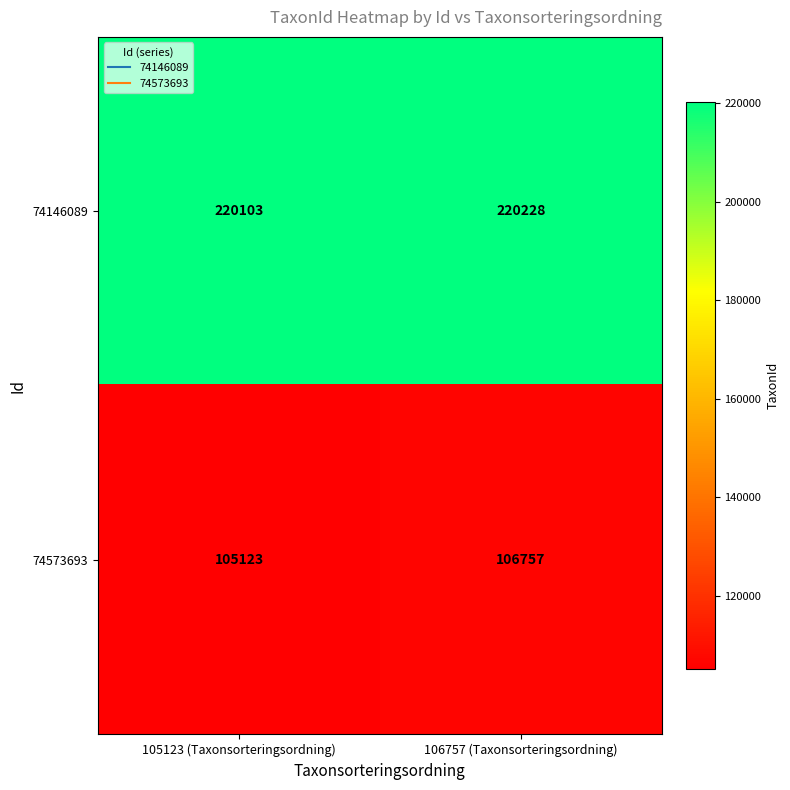

At 105123 (Taxonsorteringsordning), list the series in order from smallest to largest.

74573693, 74146089